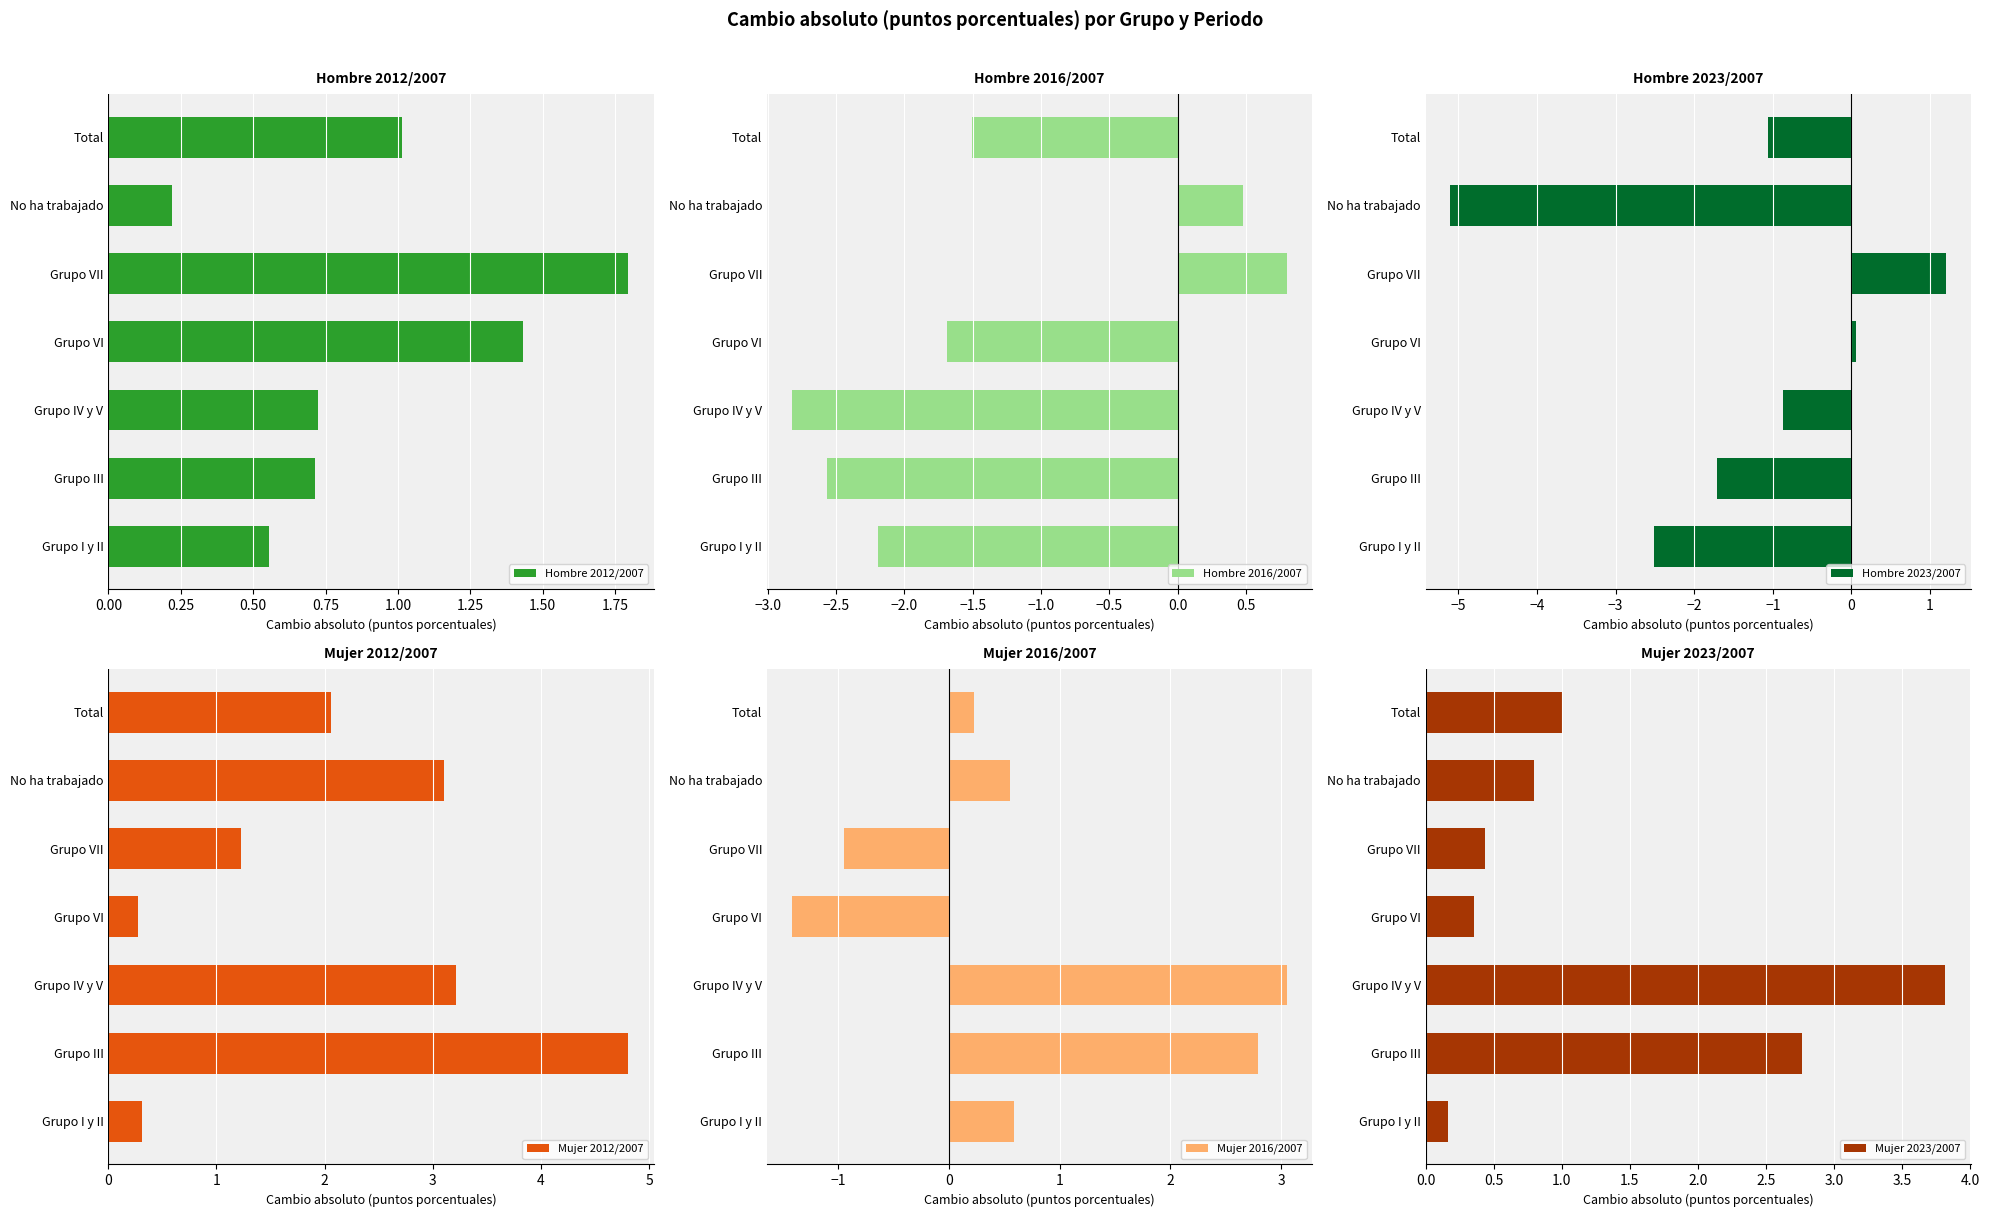

How many data points in Mujer 2012/2007 are less than 2?

3